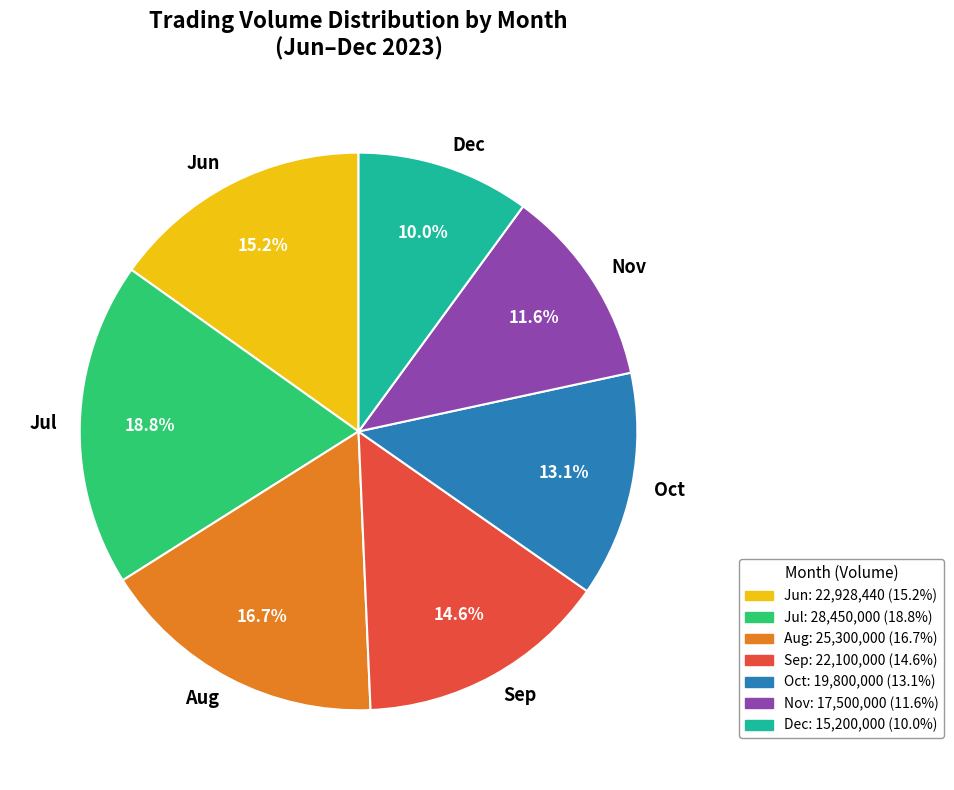

What percentage is NOT represented by Jul?

81.2%